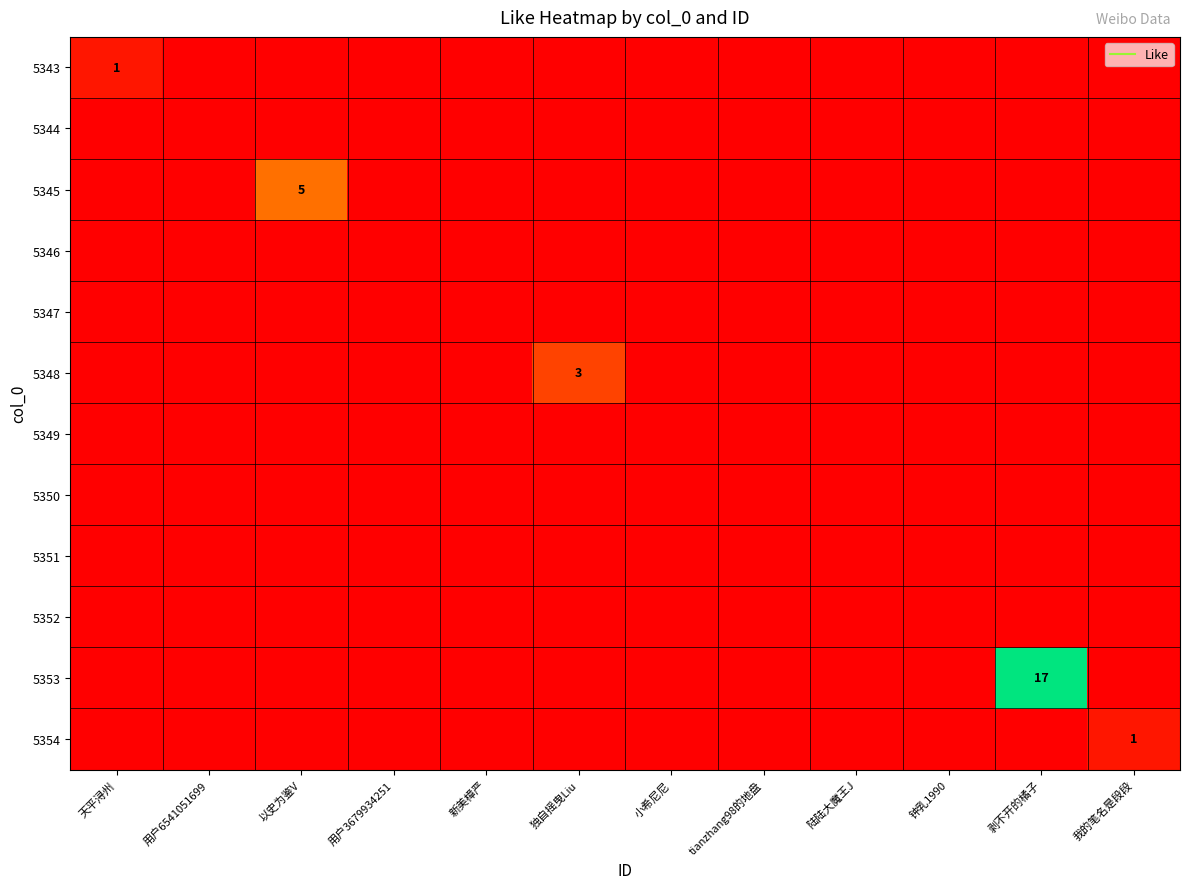

At 独自摇曳Liu, list the series in order from smallest to largest.

5343, 5344, 5345, 5346, 5347, 5349, 5350, 5351, 5352, 5353, 5354, 5348